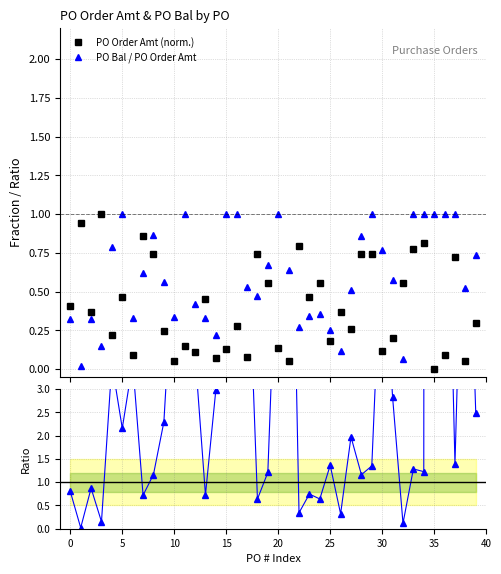

Is the value of PO Order Amt (norm.) at 26 greater than the value of PO Bal / PO Order Amt at 36?

No